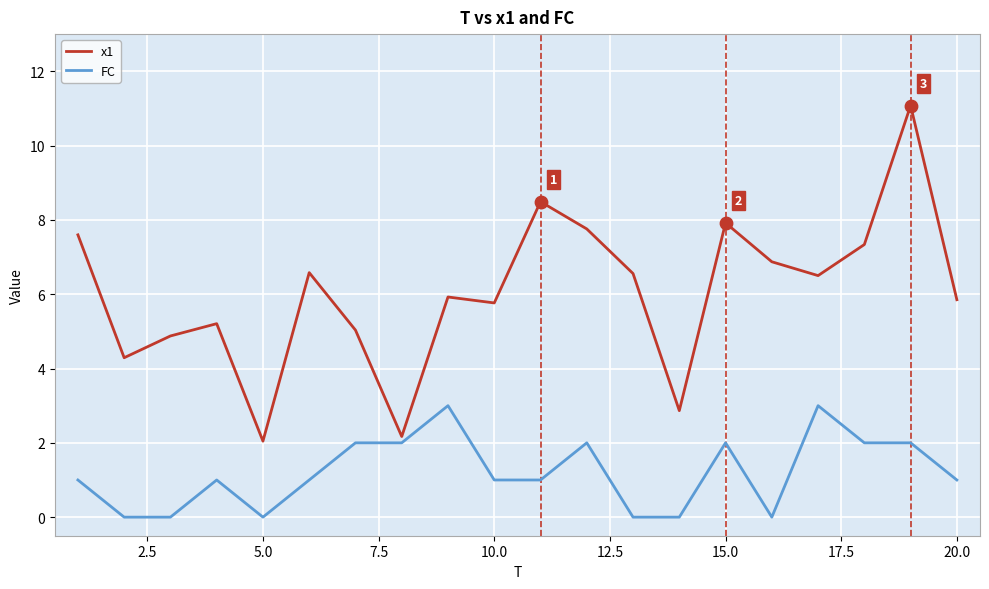

What are all the series names shown in the legend?

x1, FC